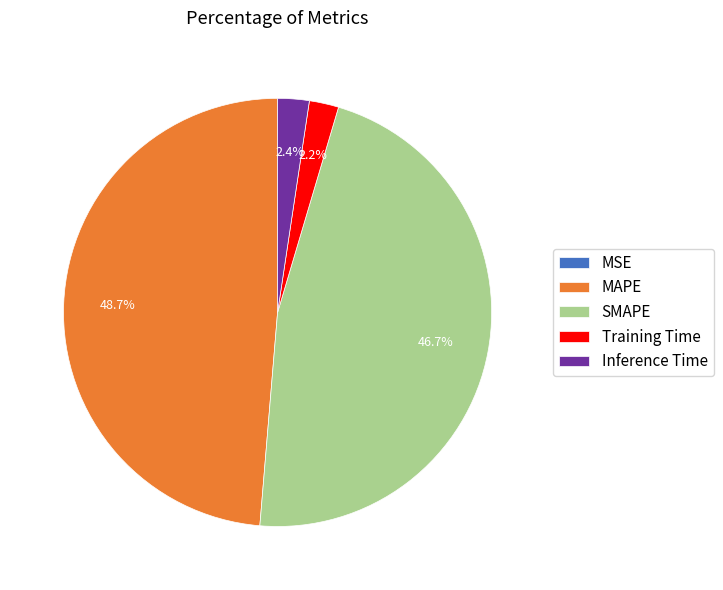

How much of the chart is everything except Training Time?

97.8%